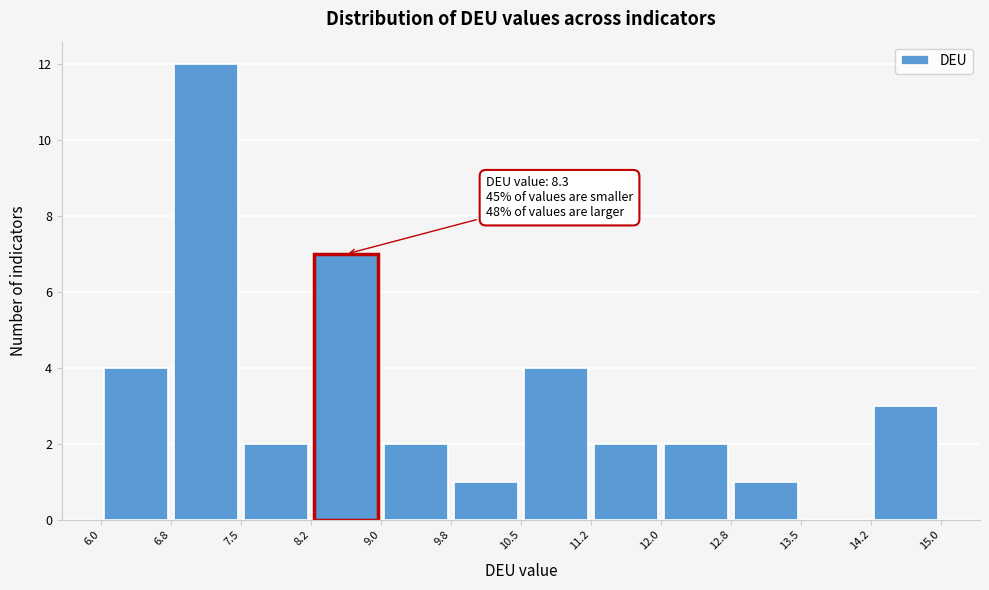

Which range on the x-axis has the tallest bar?

6.8 to 7.5